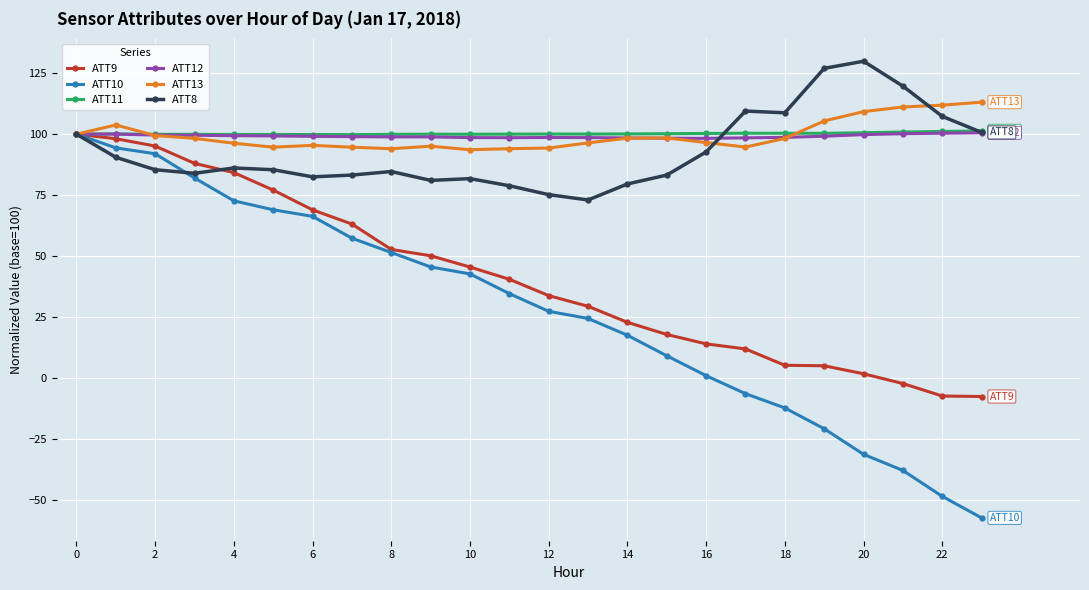

How many values in ATT9 are below zero?

3